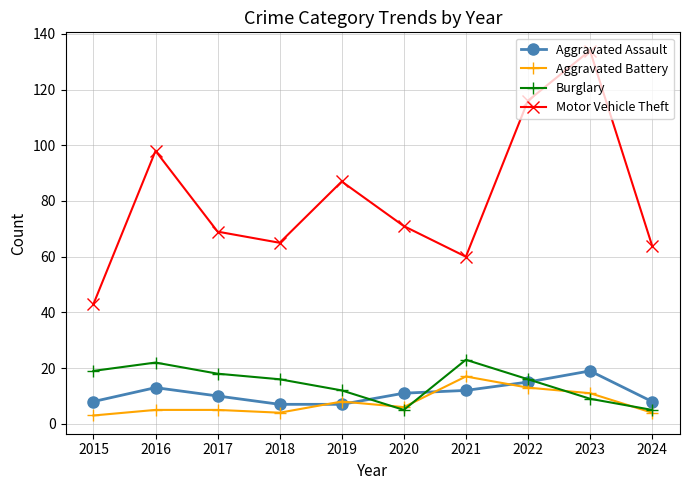

What is the minimum value for Motor Vehicle Theft?

43